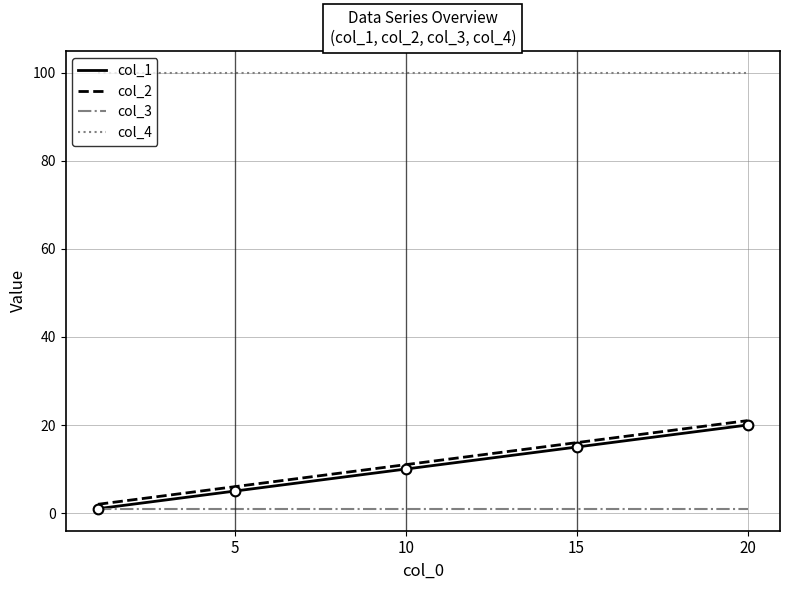

Does the chart have visible grid lines?

Yes